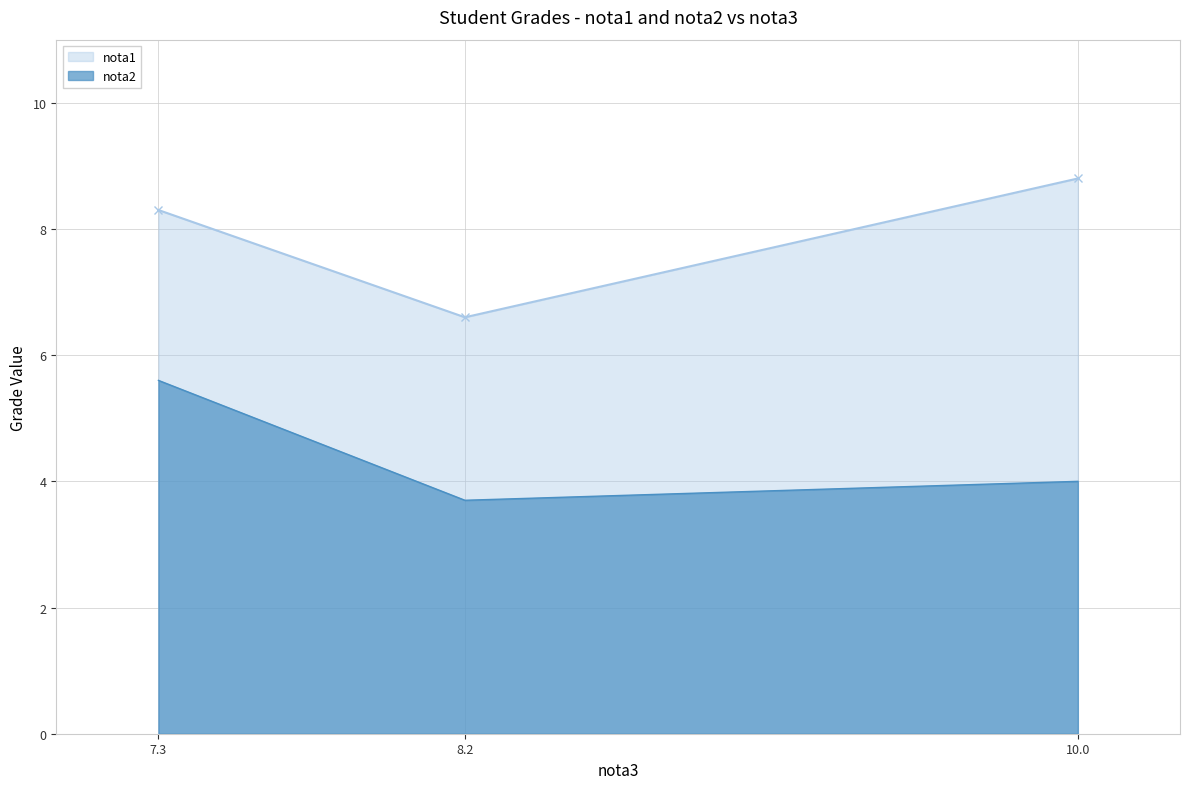

The nota2 series shows 4.0 at 10.0. True or false?

True